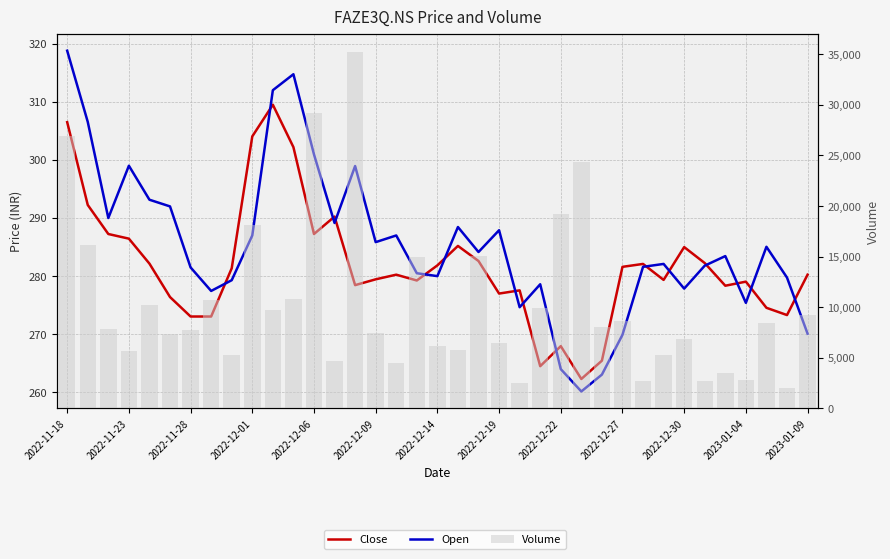

At which category is the sum across all series the highest?

14